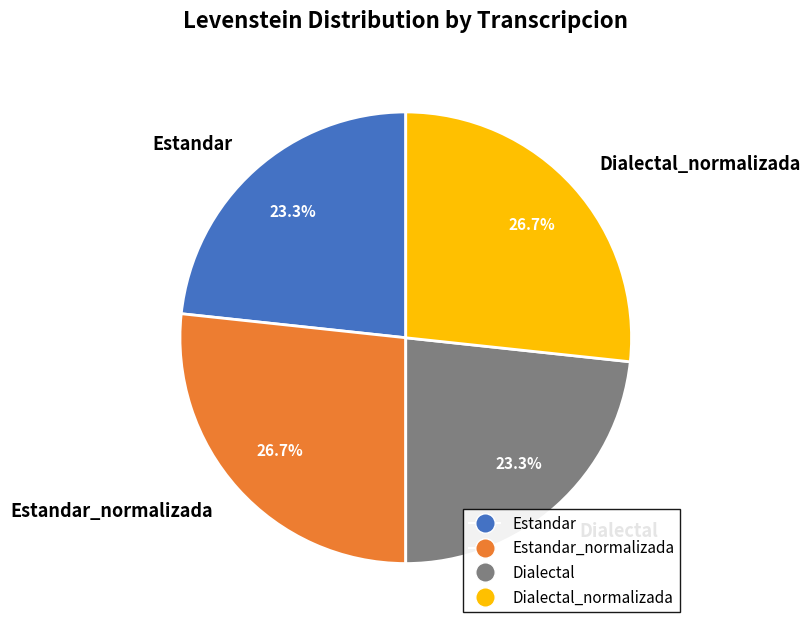

To the nearest percent, what is the average slice percentage?

25%